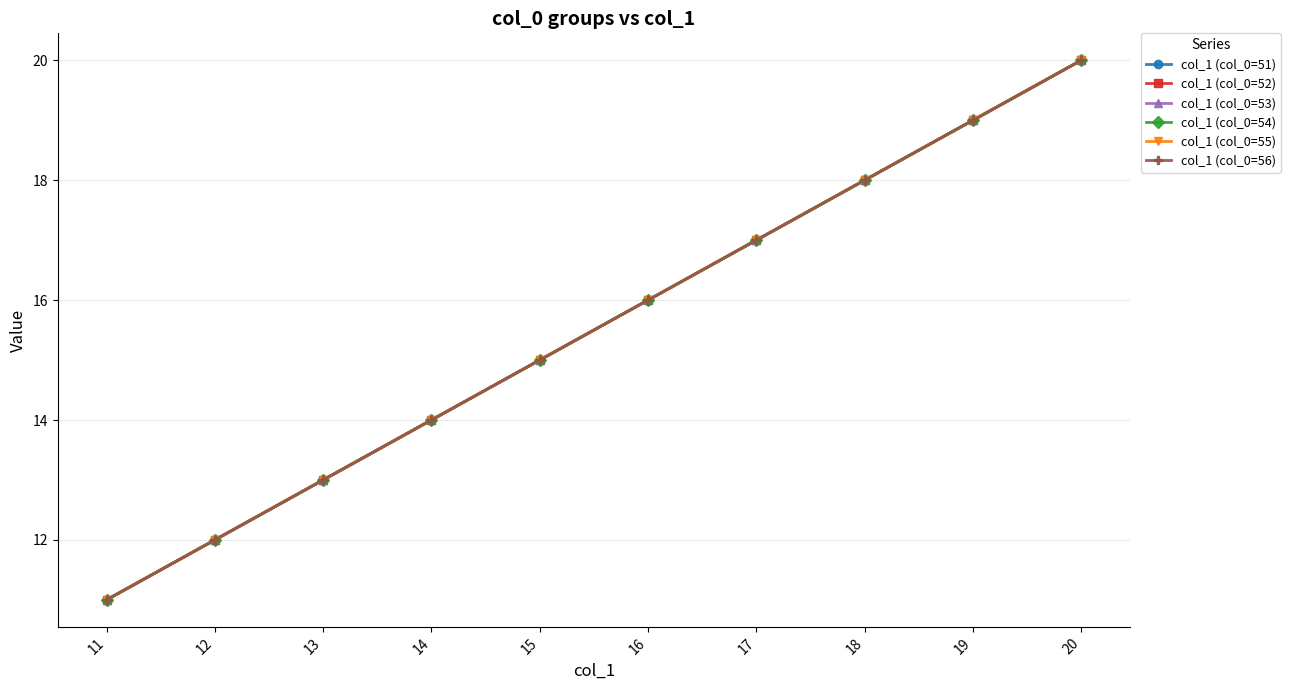

True or false: col_1 (col_0=54) has a value of 5 at 13.

False